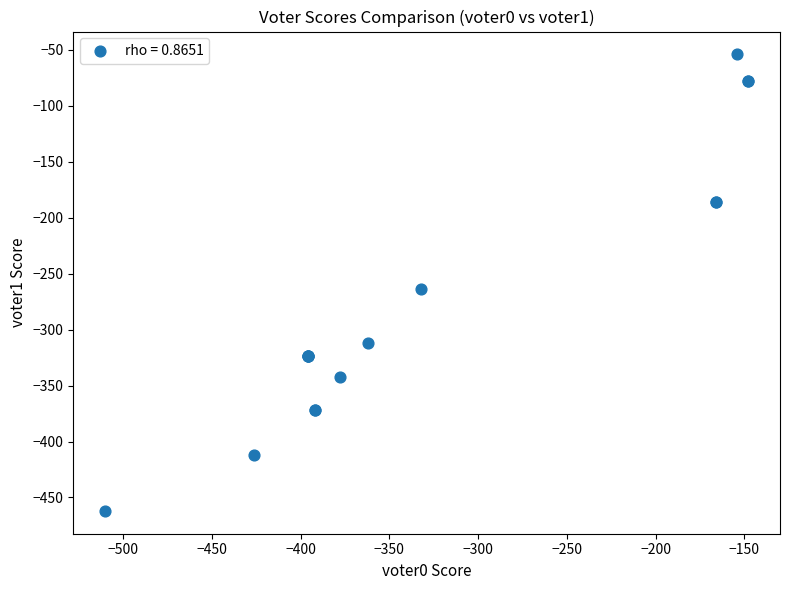

What Y value in the scatter plot is closest to -258?

-264